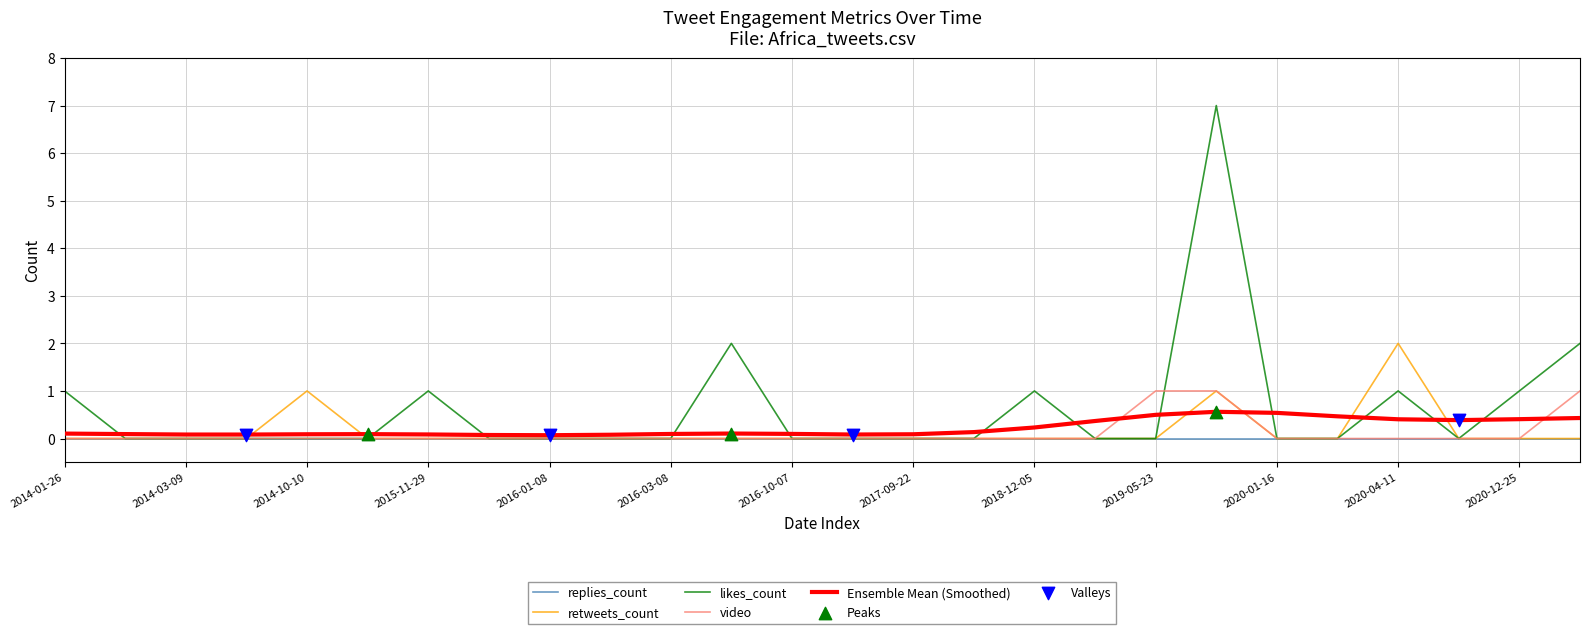

At how many categories does at least one series exceed 6?

1